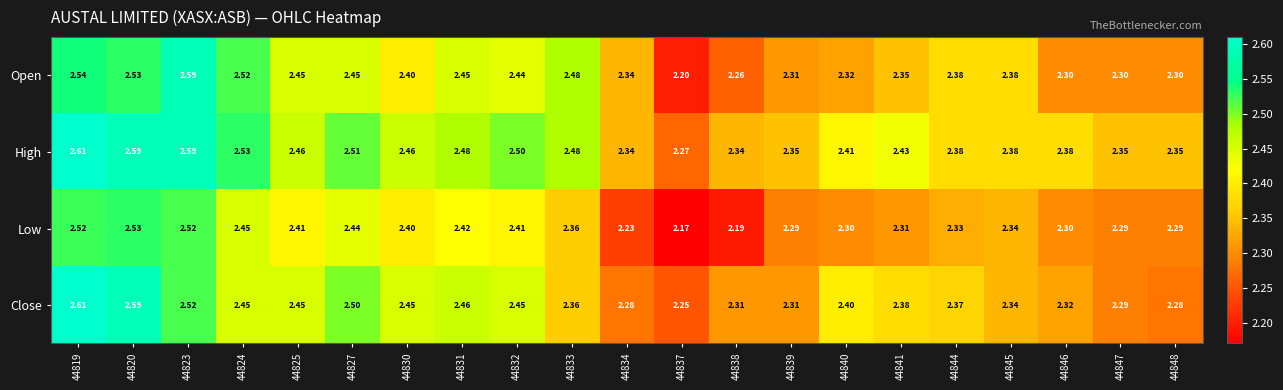

At 44831, list the series in order from smallest to largest.

Low, Open, Close, High